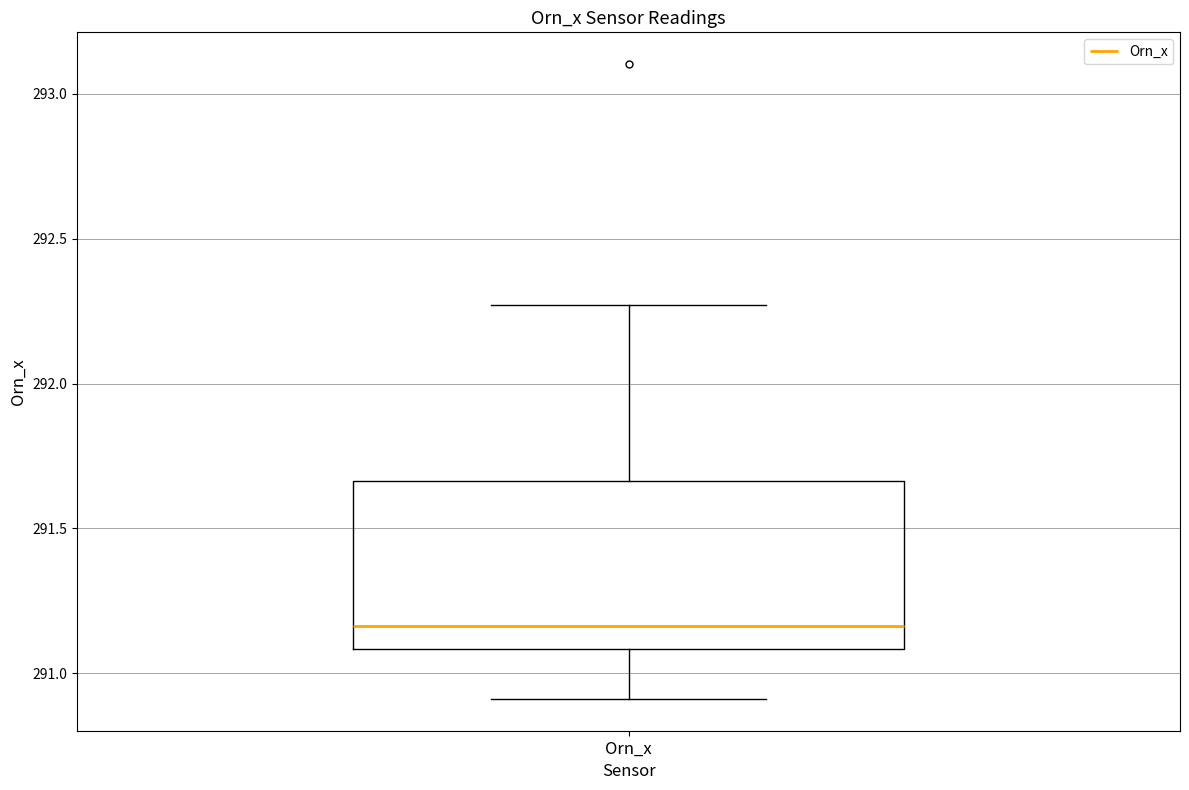

Where does the lower whisker of the box for Orn_x end on the y-axis? The values are not printed on the chart, so give them approximately, as read against the axis.

290.90